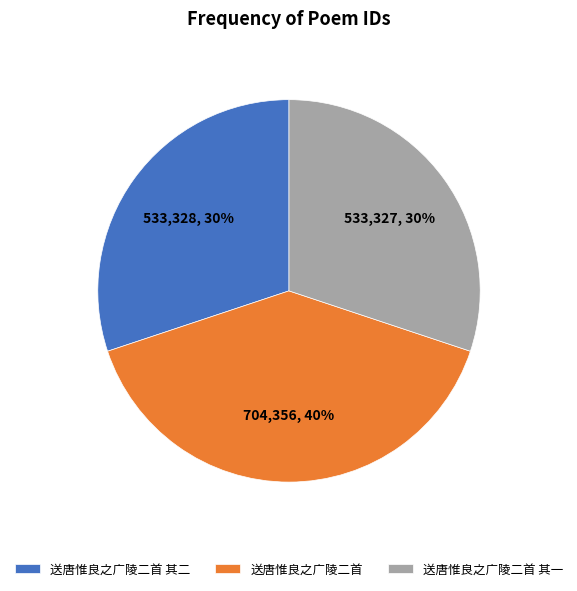

Do 送唐惟良之广陵二首 and 送唐惟良之广陵二首 其二 together represent more than half of the pie?

Yes